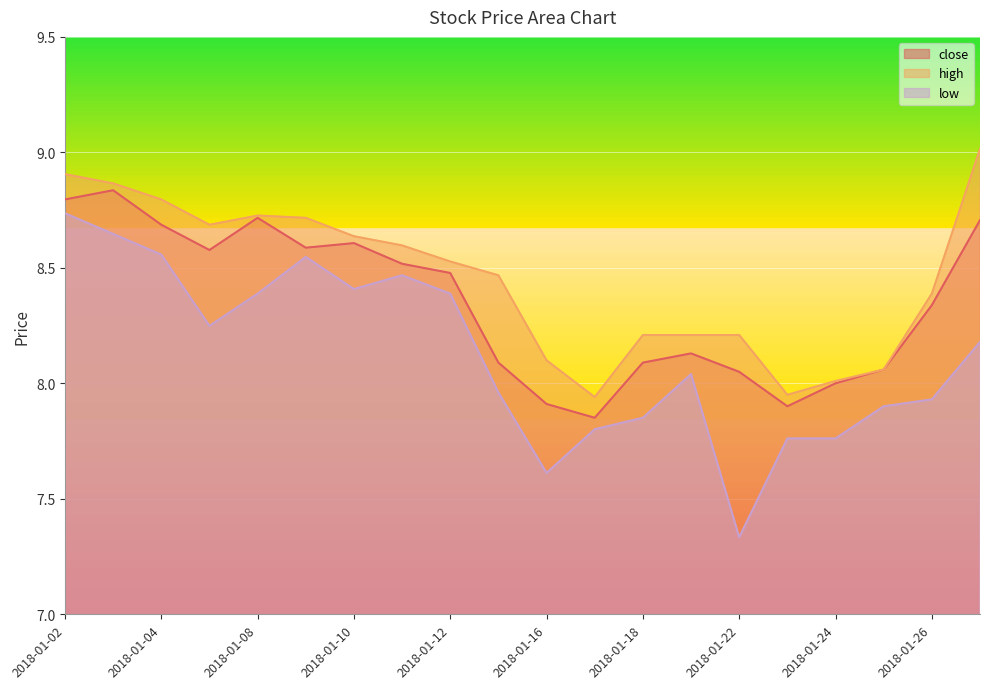

At which label does low reach its minimum?

2018-01-22